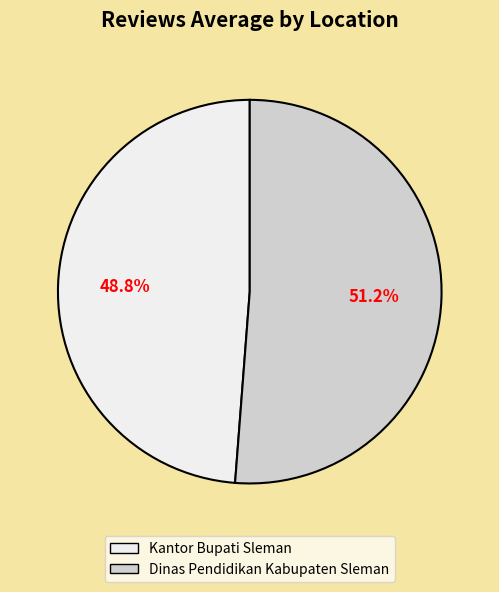

The Dinas Pendidikan Kabupaten Sleman slice represents 66% of the pie. True or false?

False